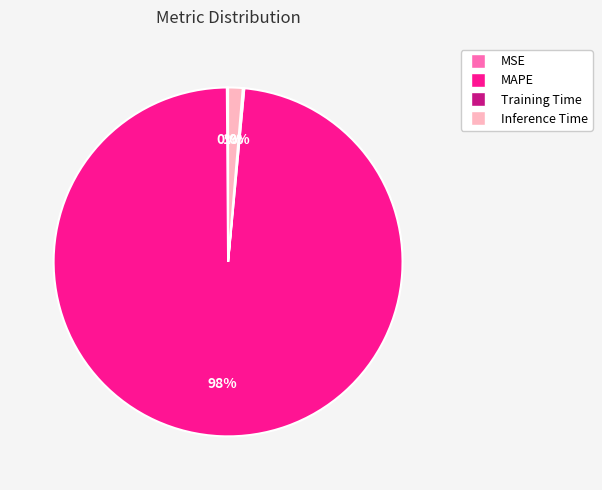

Combined, do MAPE and Inference Time account for over 50%?

Yes